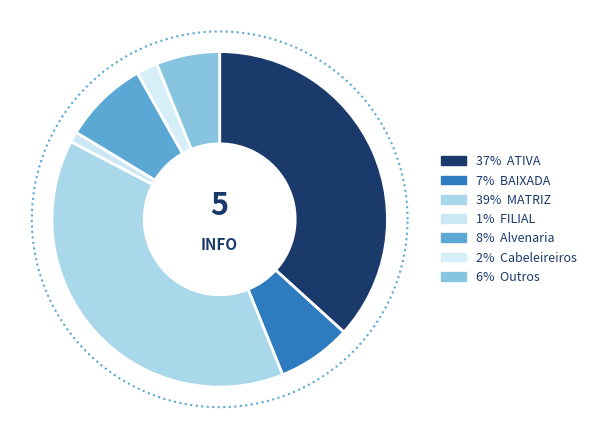

Is Outros the majority of the pie?

No